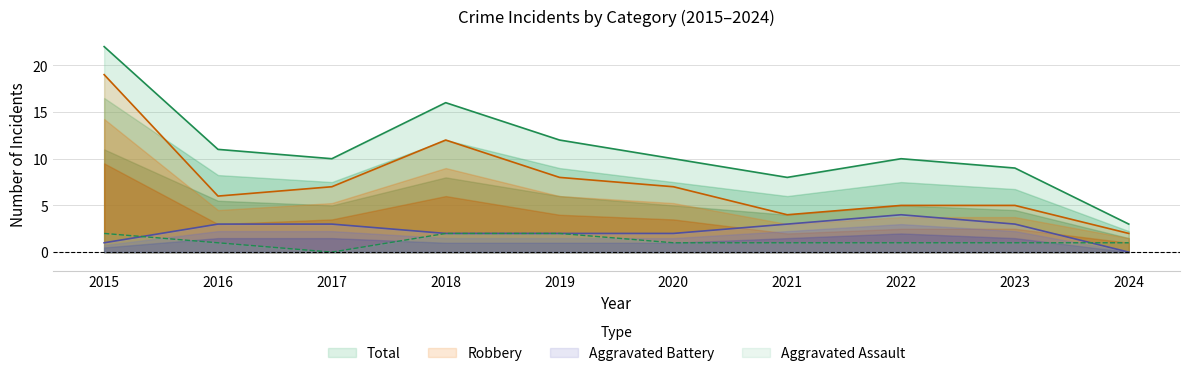

What is the difference between the Robbery values at 2024 and 2023?

3